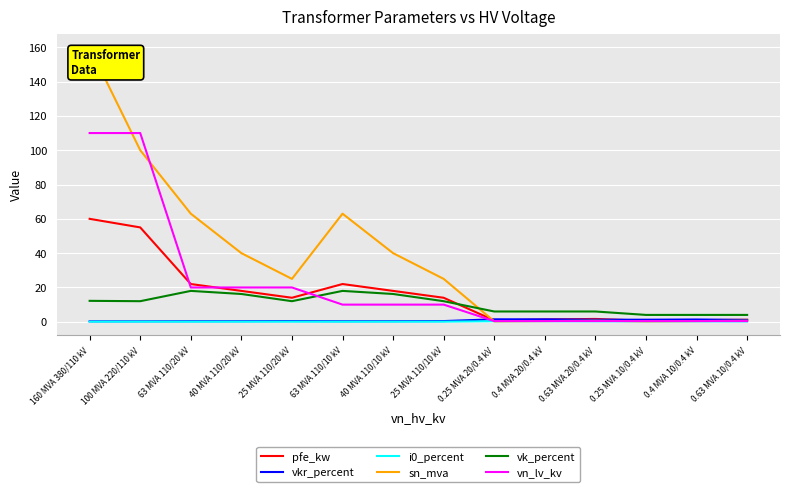

Does the chart have visible grid lines?

Yes